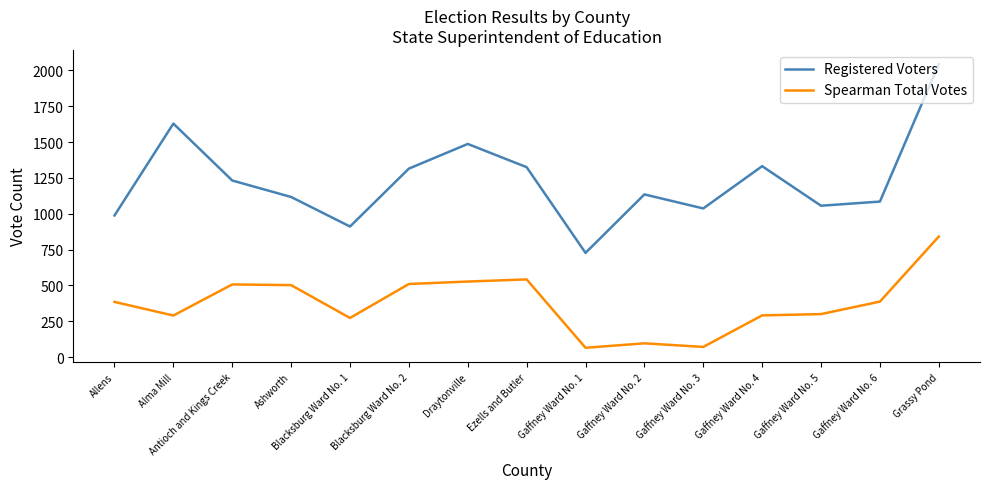

Is it true that Spearman Total Votes equals 830 at Antioch and Kings Creek?

False